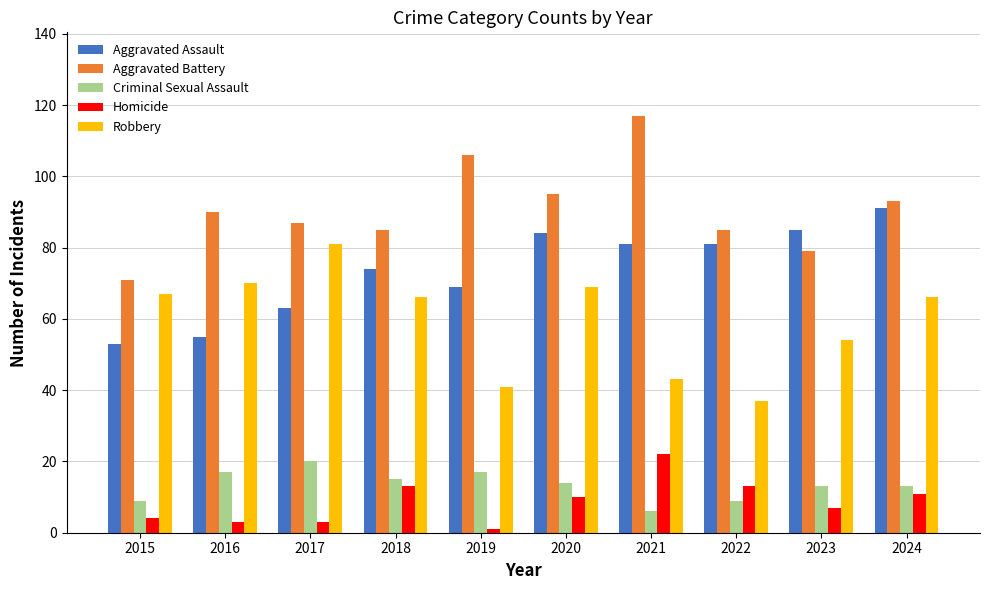

What is the sum of all Aggravated Assault values?

736